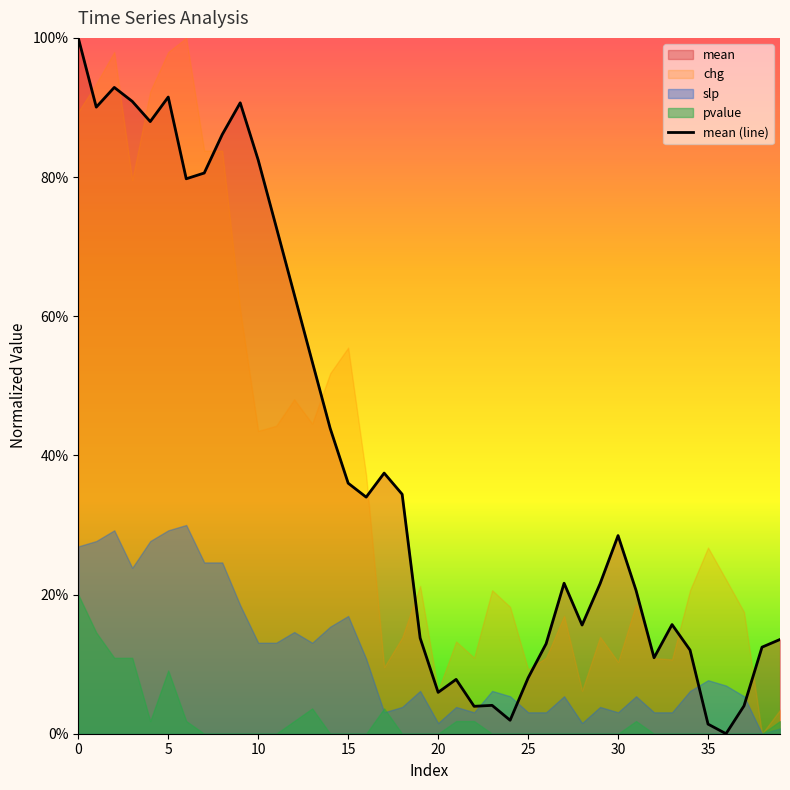

The value at 24 is 0.0. True or false?

True